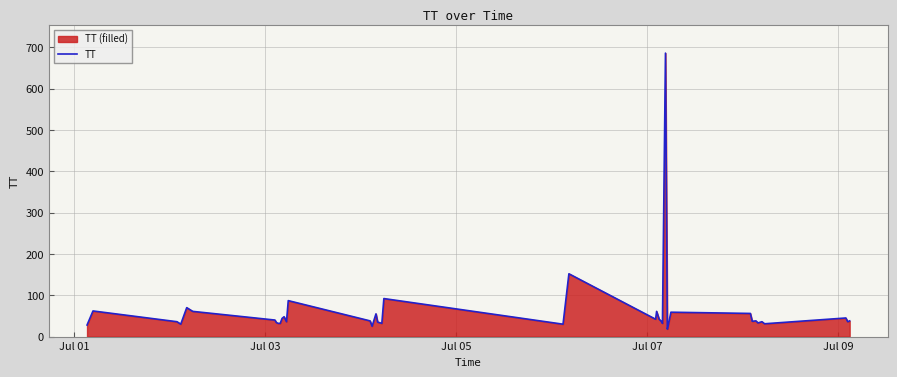

What is the minimum value shown in the chart?

18